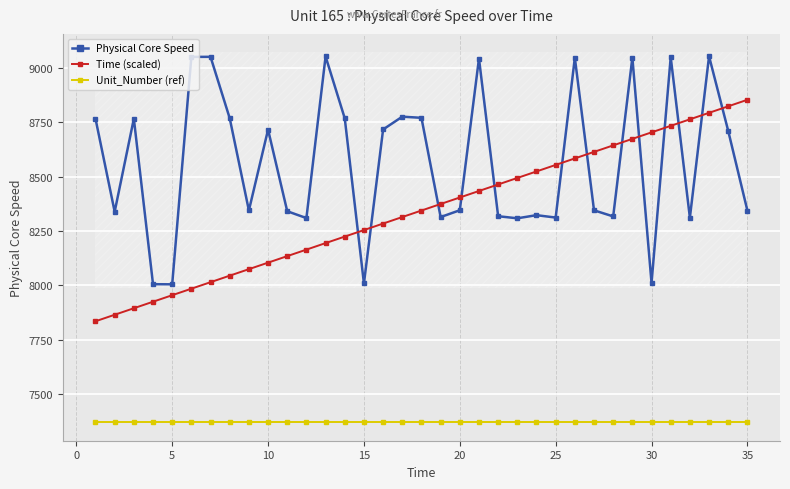

Reading right to left, what are all the values shown in this chart?

Physical Core Speed: 8344.2	8710.6	9054.0	8311.5	9050.3	8011.1	9047.9	8317.4	8345.4	9047.2	8312.1	8323.1	8308.7	8318.2	9043.9	8345.7	8314.4	8771.0	8776.3	8717.4	8009.1	8768.6	9053.2	8309.7	8341.2	8716.8	8344.9	8769.0	9051.6	9051.3	8004.9	8005.5	8767.0	8338.9	8766.9
Time (scaled): 8854.0	8824.0	8794.0	8764.1	8734.1	8704.1	8674.1	8644.2	8614.2	8584.2	8554.3	8524.3	8494.3	8464.3	8434.4	8404.4	8374.4	8344.4	8314.5	8284.5	8254.5	8224.6	8194.6	8164.6	8134.6	8104.7	8074.7	8044.7	8014.7	7984.8	7954.8	7924.8	7894.9	7864.9	7834.9
Unit_Number (ref): 7370.4	7370.4	7370.4	7370.4	7370.4	7370.4	7370.4	7370.4	7370.4	7370.4	7370.4	7370.4	7370.4	7370.4	7370.4	7370.4	7370.4	7370.4	7370.4	7370.4	7370.4	7370.4	7370.4	7370.4	7370.4	7370.4	7370.4	7370.4	7370.4	7370.4	7370.4	7370.4	7370.4	7370.4	7370.4